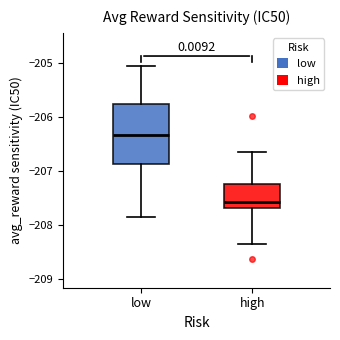

Which box has the lowest median line?

high